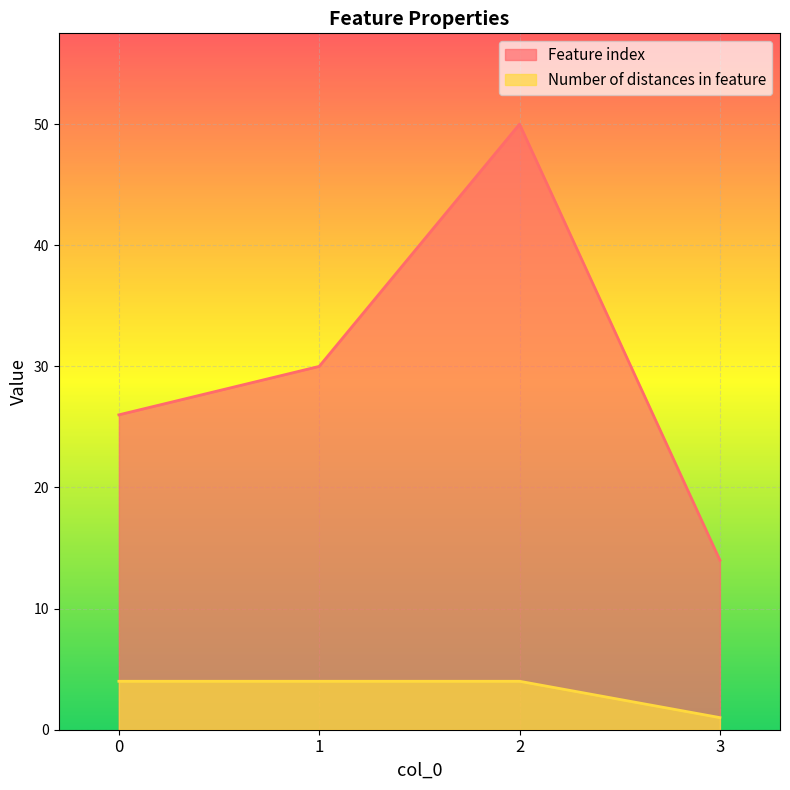

Which series has the largest total across all categories?

Feature index